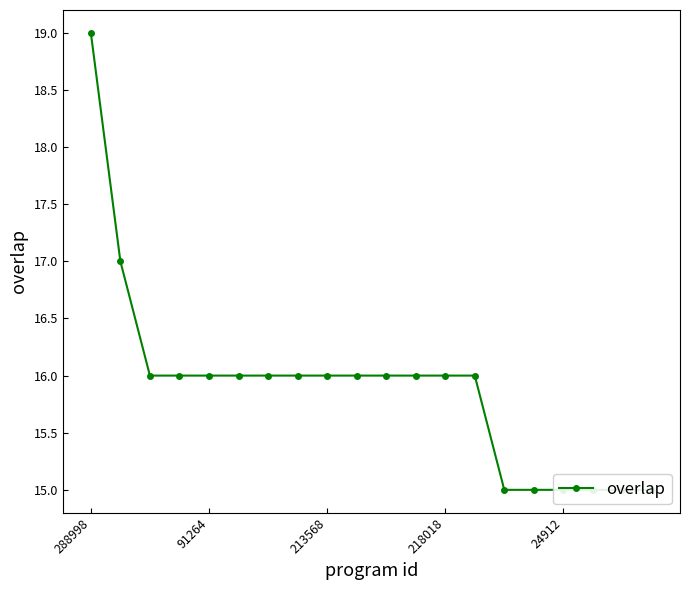

True or false: there are more than 1 points higher than both neighbors.

False